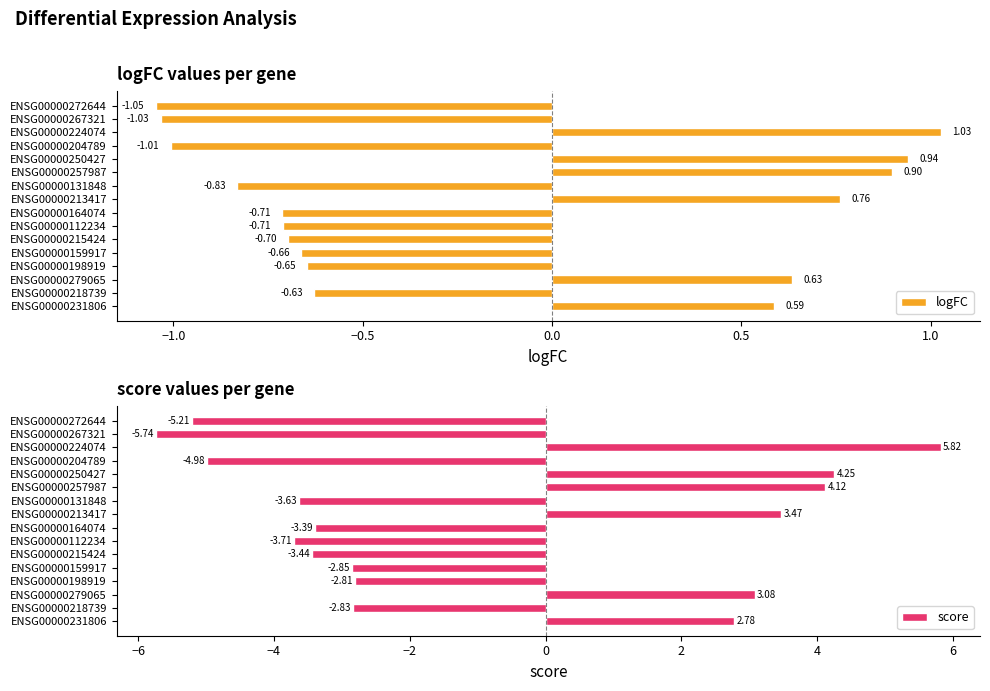

Which series has the widest spread of values?

score